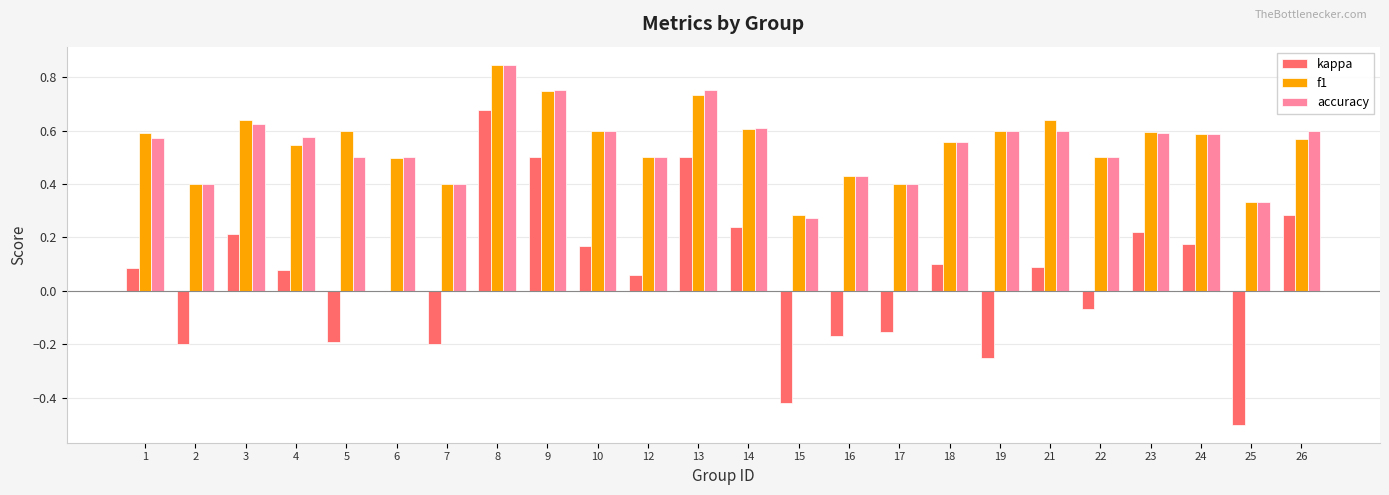

Which category has the highest value in the accuracy series?

8